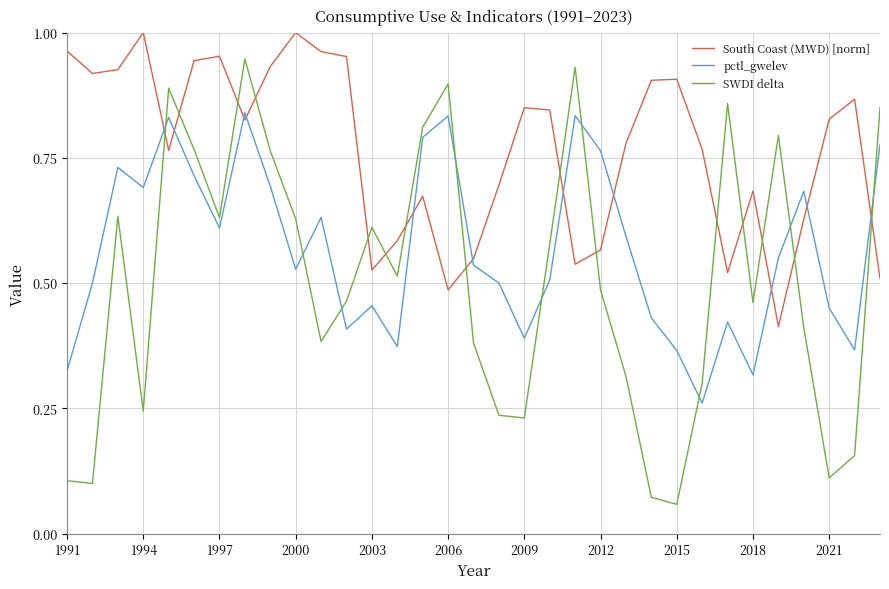

What is the sum of all SWDI delta values?

16.6